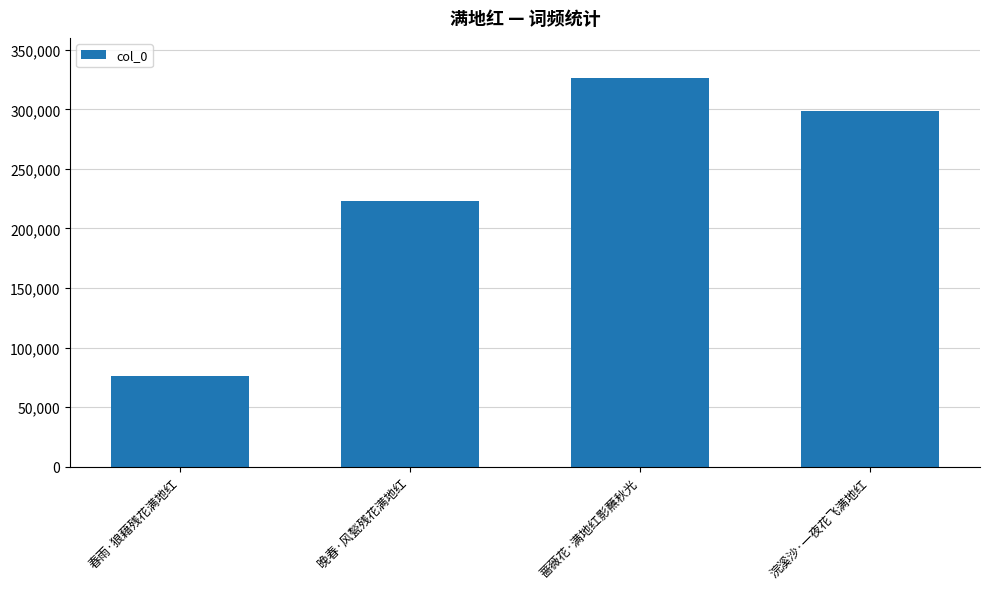

What is the ratio of the value at 晚春·风甃残花满地红 to the value at 蔷薇花·满地红影蘸秋光?

0.7